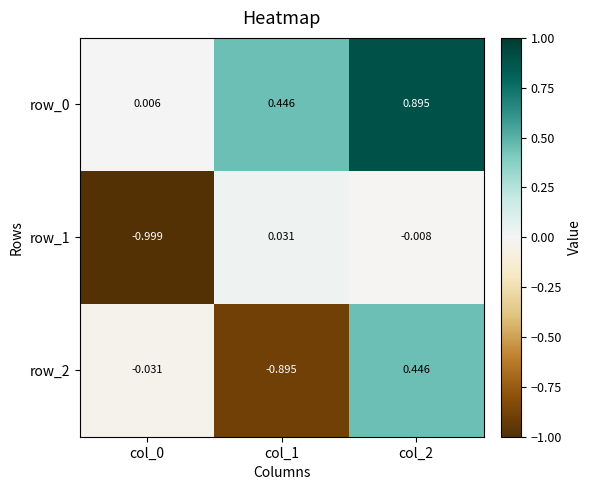

Which category has the highest value in the row_1 series?

col_1